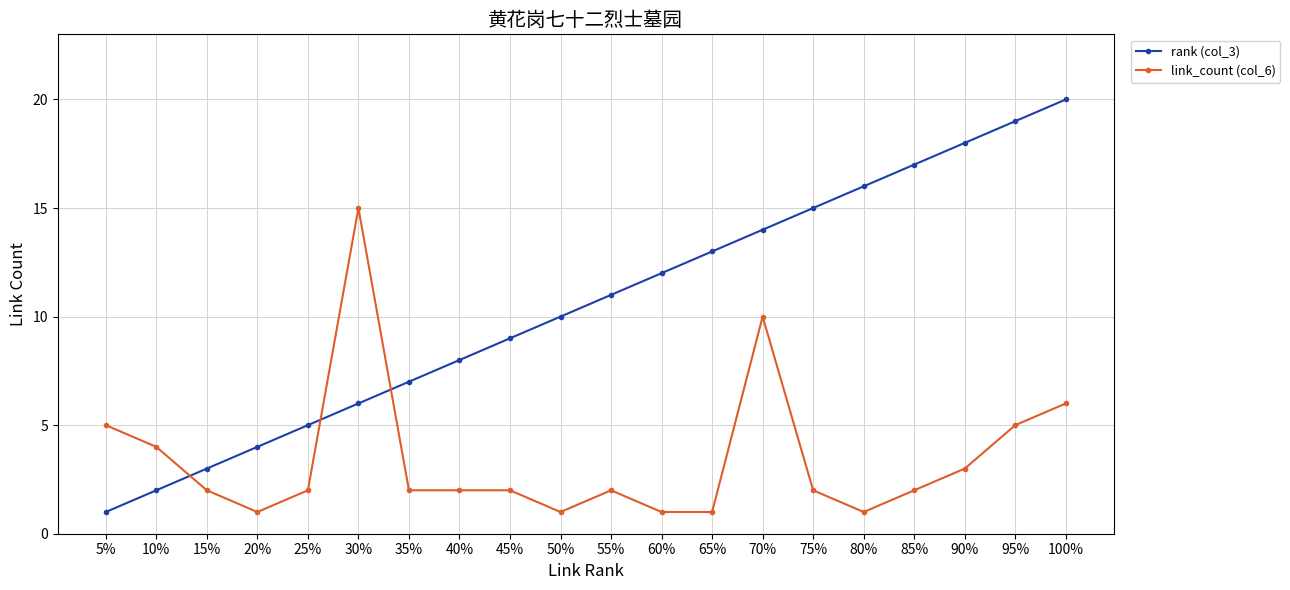

What position from the left is 20%?

4